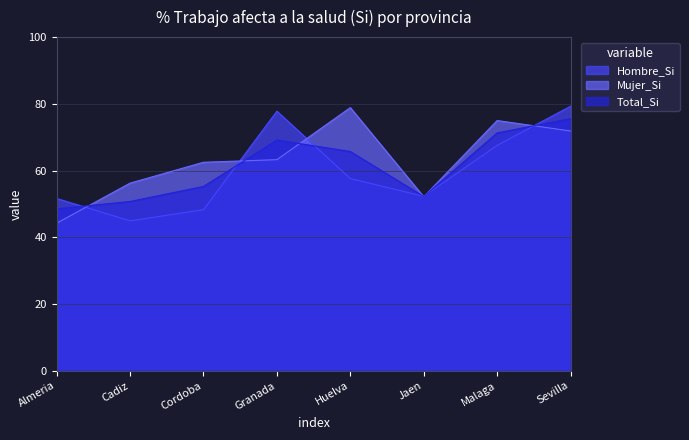

How many lines are shown in the chart?

3